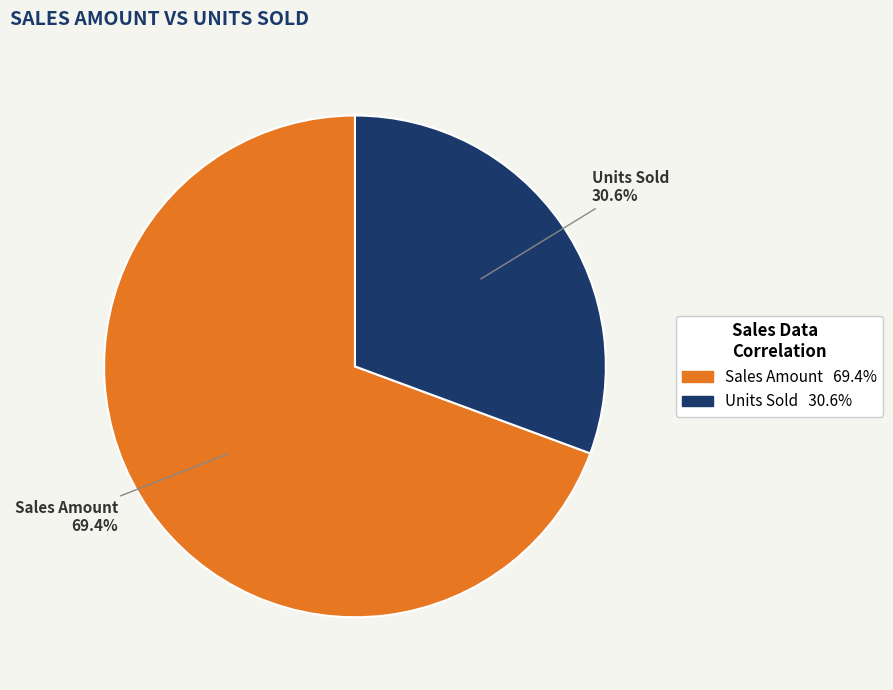

How many slices are in this pie chart?

2